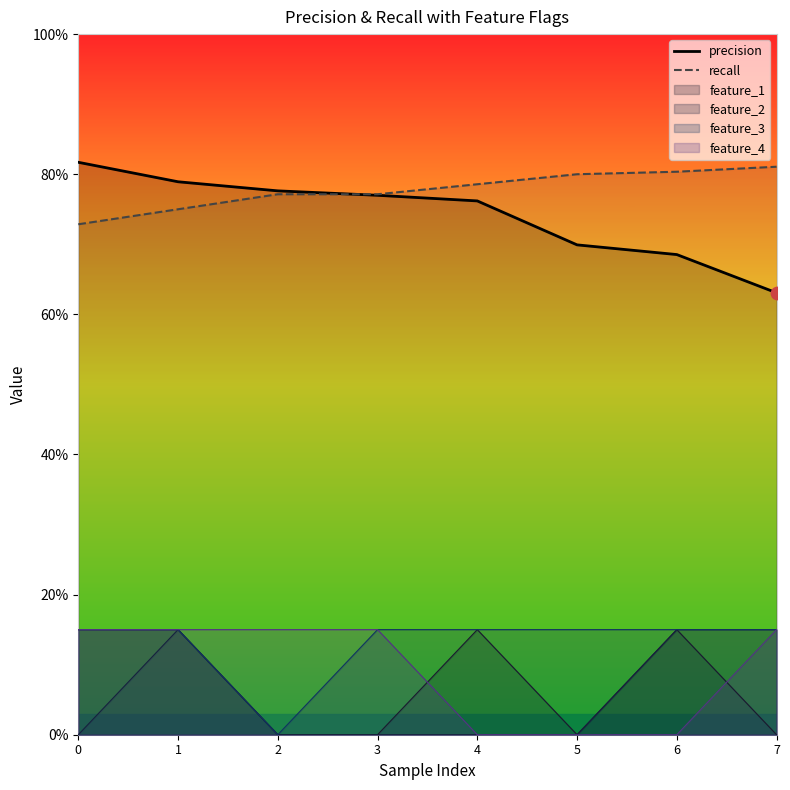

Which series contains the lowest Y value?

precision